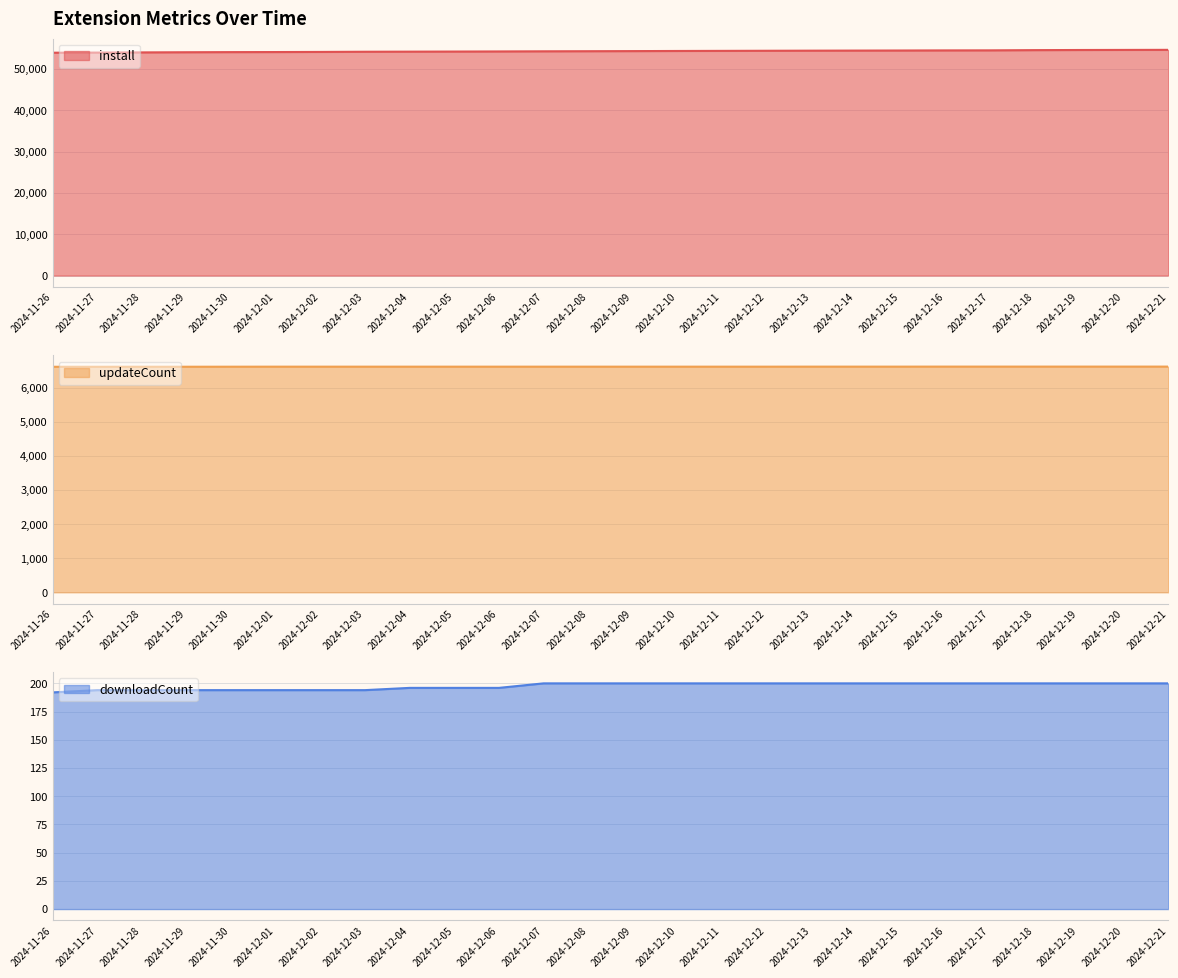

What is the difference between the second highest and minimum values in the updateCount series?

5